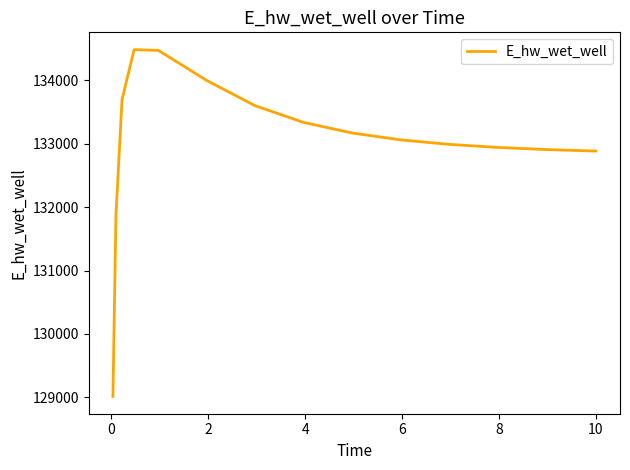

What is the difference between the maximum and minimum values?

5466.3